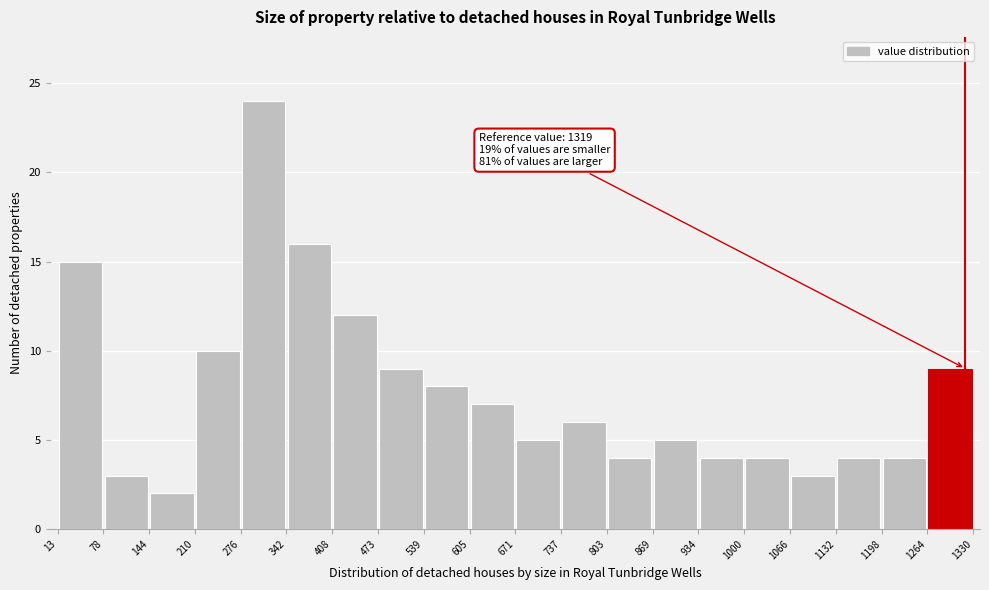

Which range on the x-axis has the tallest bar?

276 to 342